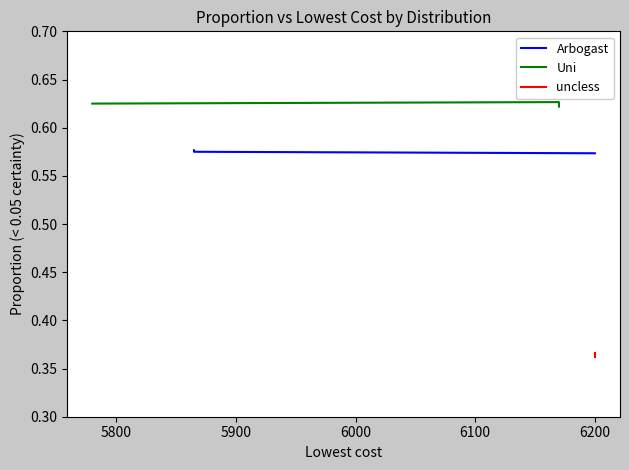

At 5800, list the series in order from largest to smallest.

Uni, Arbogast, uncless